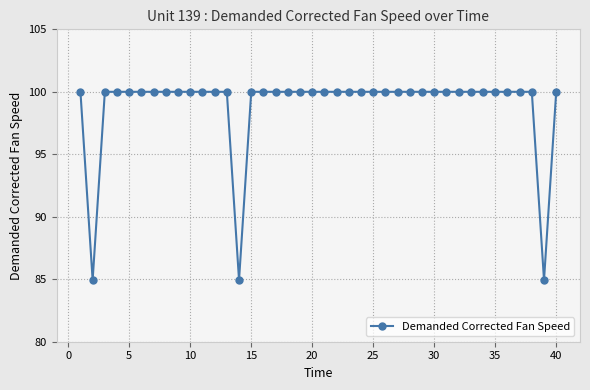

What is the value of the 13th point from the left?

100.0